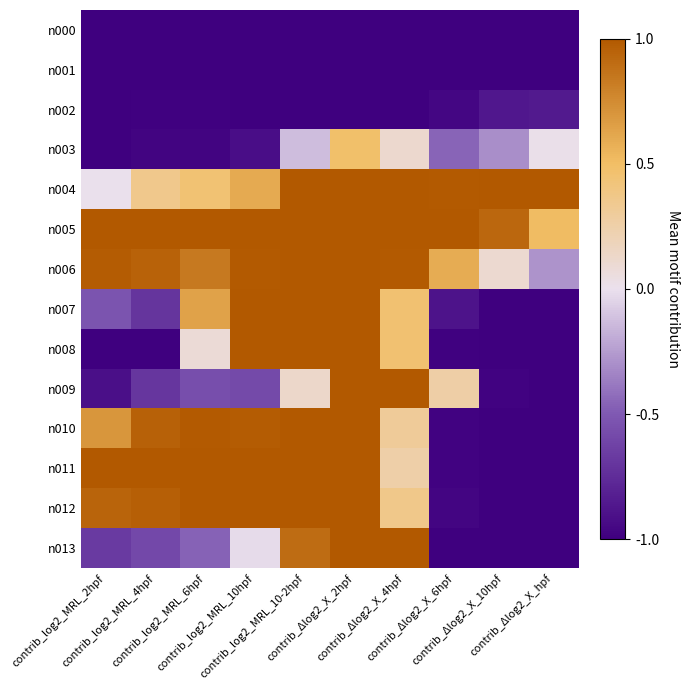

Reading left to right, extract all data points from this chart.

n000: contrib_log2_MRL_2hpf=-1.0	contrib_log2_MRL_4hpf=-1.0	contrib_log2_MRL_6hpf=-1.0	contrib_log2_MRL_10hpf=-1.0	contrib_log2_MRL_10-2hpf=-1.0	contrib_Δlog2_X_2hpf=-1.0	contrib_Δlog2_X_4hpf=-1.0	contrib_Δlog2_X_6hpf=-1.0	contrib_Δlog2_X_10hpf=-1.0	contrib_Δlog2_X_hpf=-1.0
n001: contrib_log2_MRL_2hpf=-1.0	contrib_log2_MRL_4hpf=-1.0	contrib_log2_MRL_6hpf=-1.0	contrib_log2_MRL_10hpf=-1.0	contrib_log2_MRL_10-2hpf=-1.0	contrib_Δlog2_X_2hpf=-1.0	contrib_Δlog2_X_4hpf=-1.0	contrib_Δlog2_X_6hpf=-1.0	contrib_Δlog2_X_10hpf=-1.0	contrib_Δlog2_X_hpf=-1.0
n002: contrib_log2_MRL_2hpf=-1.0	contrib_log2_MRL_4hpf=-1.0	contrib_log2_MRL_6hpf=-1.0	contrib_log2_MRL_10hpf=-1.0	contrib_log2_MRL_10-2hpf=-1.0	contrib_Δlog2_X_2hpf=-1.0	contrib_Δlog2_X_4hpf=-1.0	contrib_Δlog2_X_6hpf=-1.0	contrib_Δlog2_X_10hpf=-0.9	contrib_Δlog2_X_hpf=-0.9
n003: contrib_log2_MRL_2hpf=-1.0	contrib_log2_MRL_4hpf=-1.0	contrib_log2_MRL_6hpf=-1.0	contrib_log2_MRL_10hpf=-0.9	contrib_log2_MRL_10-2hpf=-0.1	contrib_Δlog2_X_2hpf=0.5	contrib_Δlog2_X_4hpf=0.1	contrib_Δlog2_X_6hpf=-0.5	contrib_Δlog2_X_10hpf=-0.3	contrib_Δlog2_X_hpf=0.0
n004: contrib_log2_MRL_2hpf=0.0	contrib_log2_MRL_4hpf=0.4	contrib_log2_MRL_6hpf=0.5	contrib_log2_MRL_10hpf=0.6	contrib_log2_MRL_10-2hpf=1.0	contrib_Δlog2_X_2hpf=1.0	contrib_Δlog2_X_4hpf=1.0	contrib_Δlog2_X_6hpf=1.0	contrib_Δlog2_X_10hpf=1.0	contrib_Δlog2_X_hpf=1.0
n005: contrib_log2_MRL_2hpf=1.0	contrib_log2_MRL_4hpf=1.0	contrib_log2_MRL_6hpf=1.0	contrib_log2_MRL_10hpf=1.0	contrib_log2_MRL_10-2hpf=1.0	contrib_Δlog2_X_2hpf=1.0	contrib_Δlog2_X_4hpf=1.0	contrib_Δlog2_X_6hpf=1.0	contrib_Δlog2_X_10hpf=0.9	contrib_Δlog2_X_hpf=0.5
n006: contrib_log2_MRL_2hpf=1.0	contrib_log2_MRL_4hpf=1.0	contrib_log2_MRL_6hpf=0.8	contrib_log2_MRL_10hpf=1.0	contrib_log2_MRL_10-2hpf=1.0	contrib_Δlog2_X_2hpf=1.0	contrib_Δlog2_X_4hpf=1.0	contrib_Δlog2_X_6hpf=0.6	contrib_Δlog2_X_10hpf=0.1	contrib_Δlog2_X_hpf=-0.3
n007: contrib_log2_MRL_2hpf=-0.5	contrib_log2_MRL_4hpf=-0.7	contrib_log2_MRL_6hpf=0.6	contrib_log2_MRL_10hpf=1.0	contrib_log2_MRL_10-2hpf=1.0	contrib_Δlog2_X_2hpf=1.0	contrib_Δlog2_X_4hpf=0.5	contrib_Δlog2_X_6hpf=-0.9	contrib_Δlog2_X_10hpf=-1.0	contrib_Δlog2_X_hpf=-1.0
n008: contrib_log2_MRL_2hpf=-1.0	contrib_log2_MRL_4hpf=-1.0	contrib_log2_MRL_6hpf=0.1	contrib_log2_MRL_10hpf=1.0	contrib_log2_MRL_10-2hpf=1.0	contrib_Δlog2_X_2hpf=1.0	contrib_Δlog2_X_4hpf=0.5	contrib_Δlog2_X_6hpf=-1.0	contrib_Δlog2_X_10hpf=-1.0	contrib_Δlog2_X_hpf=-1.0
n009: contrib_log2_MRL_2hpf=-0.9	contrib_log2_MRL_4hpf=-0.7	contrib_log2_MRL_6hpf=-0.6	contrib_log2_MRL_10hpf=-0.6	contrib_log2_MRL_10-2hpf=0.1	contrib_Δlog2_X_2hpf=1.0	contrib_Δlog2_X_4hpf=1.0	contrib_Δlog2_X_6hpf=0.3	contrib_Δlog2_X_10hpf=-1.0	contrib_Δlog2_X_hpf=-1.0
n010: contrib_log2_MRL_2hpf=0.7	contrib_log2_MRL_4hpf=1.0	contrib_log2_MRL_6hpf=1.0	contrib_log2_MRL_10hpf=1.0	contrib_log2_MRL_10-2hpf=1.0	contrib_Δlog2_X_2hpf=1.0	contrib_Δlog2_X_4hpf=0.3	contrib_Δlog2_X_6hpf=-1.0	contrib_Δlog2_X_10hpf=-1.0	contrib_Δlog2_X_hpf=-1.0
n011: contrib_log2_MRL_2hpf=1.0	contrib_log2_MRL_4hpf=1.0	contrib_log2_MRL_6hpf=1.0	contrib_log2_MRL_10hpf=1.0	contrib_log2_MRL_10-2hpf=1.0	contrib_Δlog2_X_2hpf=1.0	contrib_Δlog2_X_4hpf=0.3	contrib_Δlog2_X_6hpf=-1.0	contrib_Δlog2_X_10hpf=-1.0	contrib_Δlog2_X_hpf=-1.0
n012: contrib_log2_MRL_2hpf=0.9	contrib_log2_MRL_4hpf=1.0	contrib_log2_MRL_6hpf=1.0	contrib_log2_MRL_10hpf=1.0	contrib_log2_MRL_10-2hpf=1.0	contrib_Δlog2_X_2hpf=1.0	contrib_Δlog2_X_4hpf=0.4	contrib_Δlog2_X_6hpf=-1.0	contrib_Δlog2_X_10hpf=-1.0	contrib_Δlog2_X_hpf=-1.0
n013: contrib_log2_MRL_2hpf=-0.7	contrib_log2_MRL_4hpf=-0.6	contrib_log2_MRL_6hpf=-0.5	contrib_log2_MRL_10hpf=-0.0	contrib_log2_MRL_10-2hpf=0.9	contrib_Δlog2_X_2hpf=1.0	contrib_Δlog2_X_4hpf=1.0	contrib_Δlog2_X_6hpf=-1.0	contrib_Δlog2_X_10hpf=-1.0	contrib_Δlog2_X_hpf=-1.0